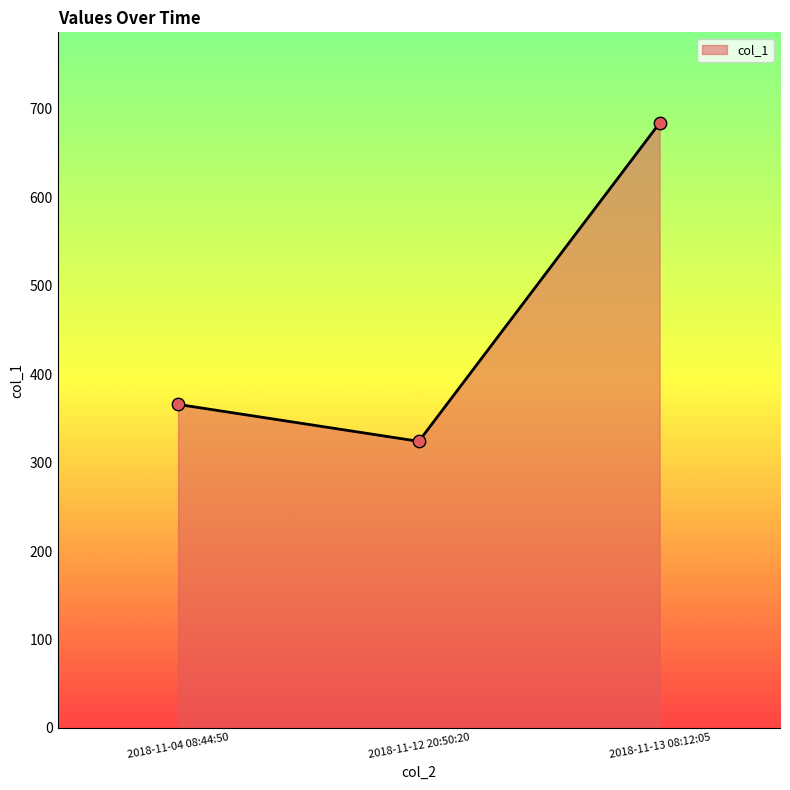

What is the change in value from 2018-11-12 20:50:20 to 2018-11-13 08:12:05?

+359.9